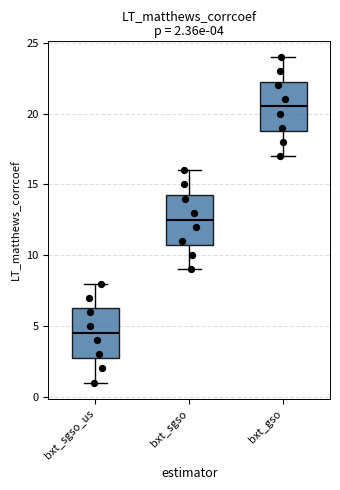

Which box's median line is the lowest?

bxt_sgso_us